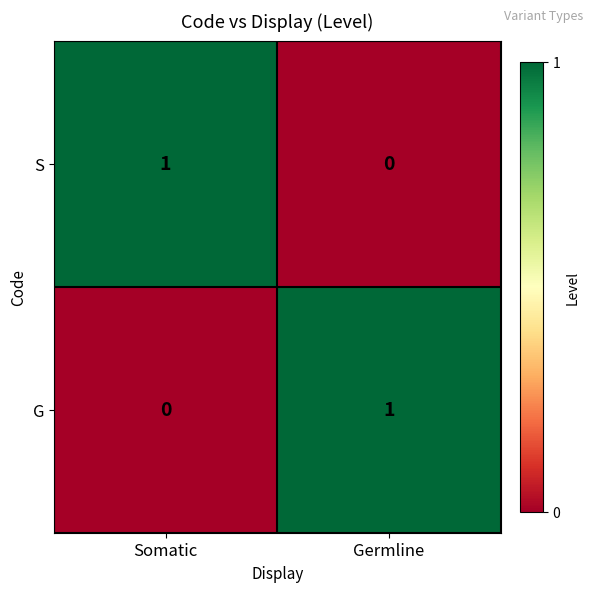

At which label is S closest to 0?

Germline